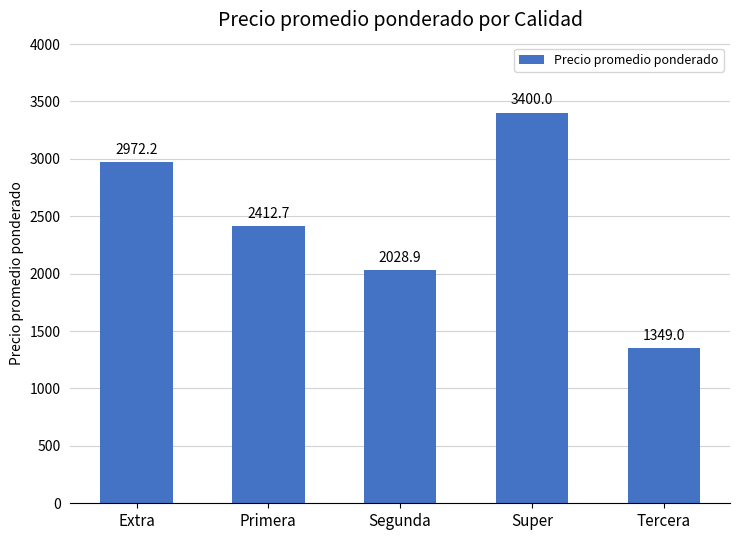

What is the change in value from Extra to Primera?

-559.5